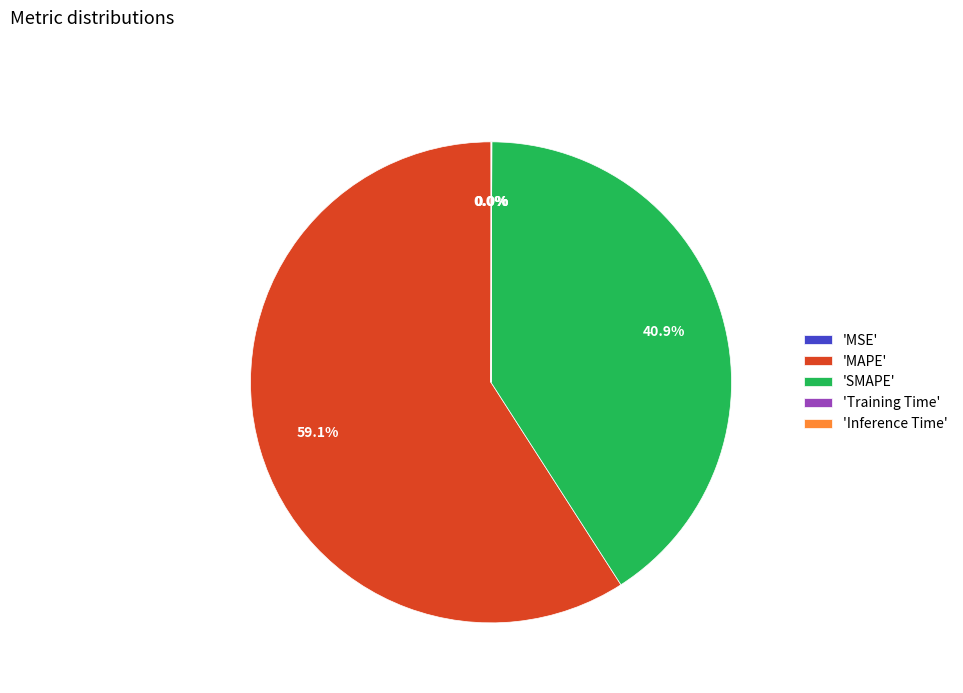

Which has a higher value, 'MAPE' or 'SMAPE'?

'MAPE'